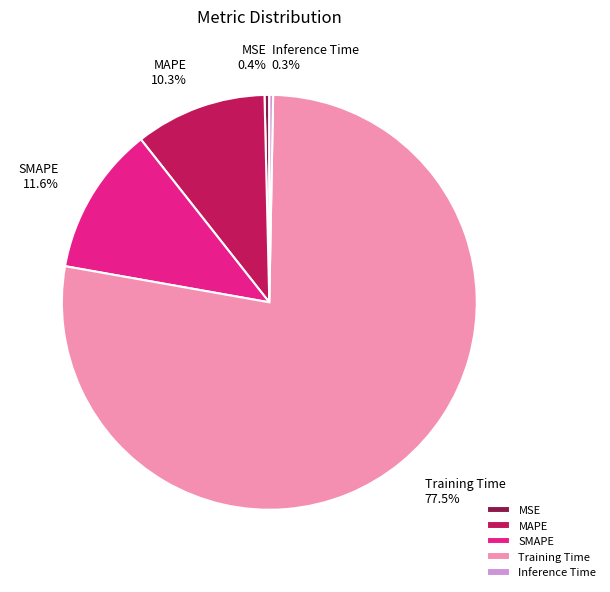

Combined, do MAPE and Training Time account for over 50%?

Yes